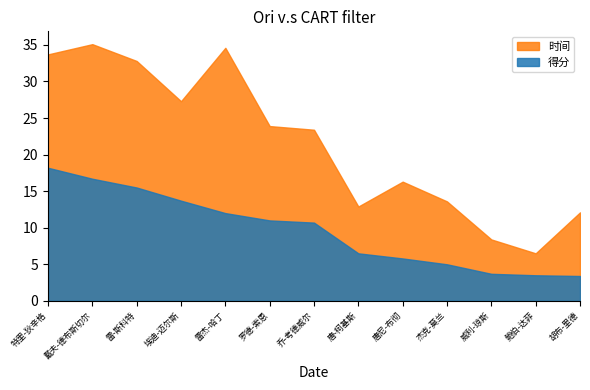

What is the approximate value of 得分 at 胡布-里德?

3.4